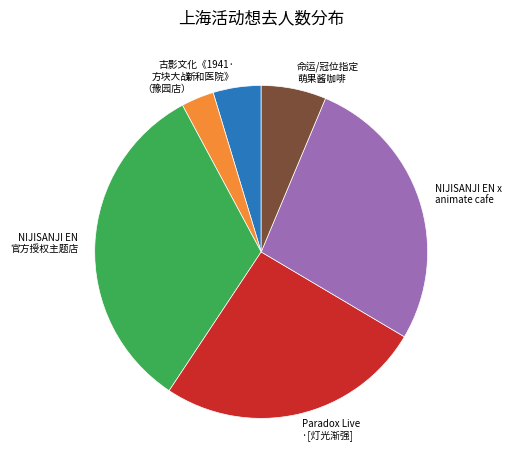

Is there a majority slice in this chart?

No